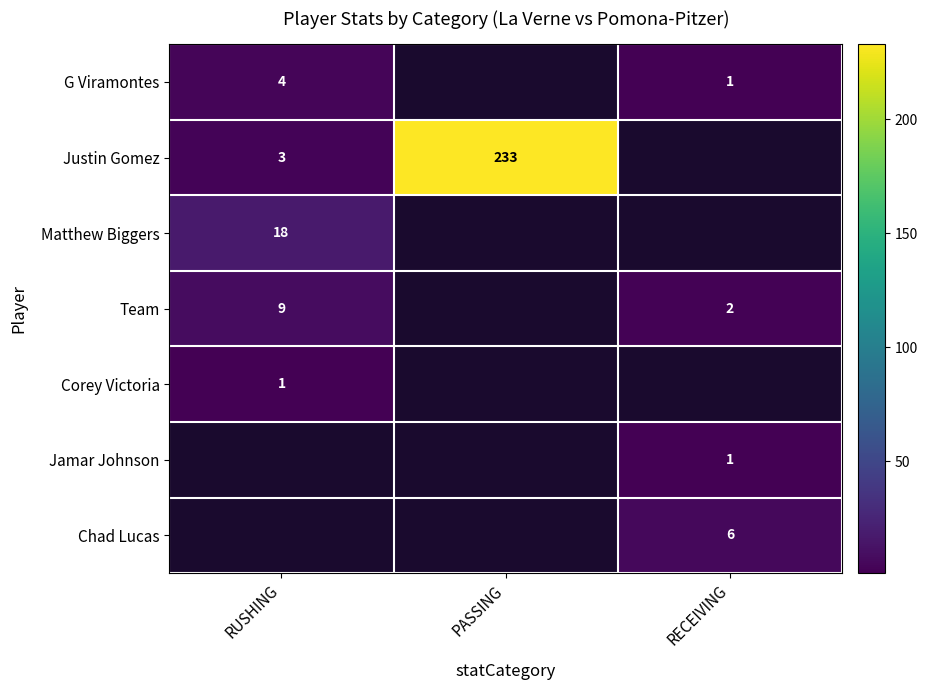

What is the sum of the G Viramontes values at RUSHING and RECEIVING?

5